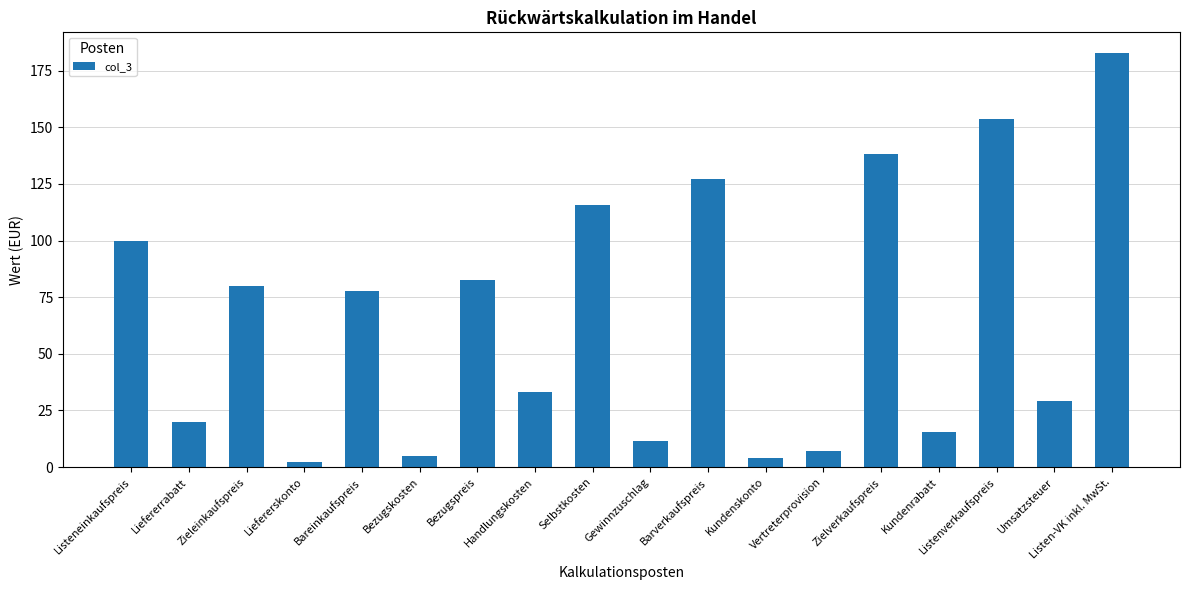

The value at Kundenrabatt is 15.4. True or false?

True